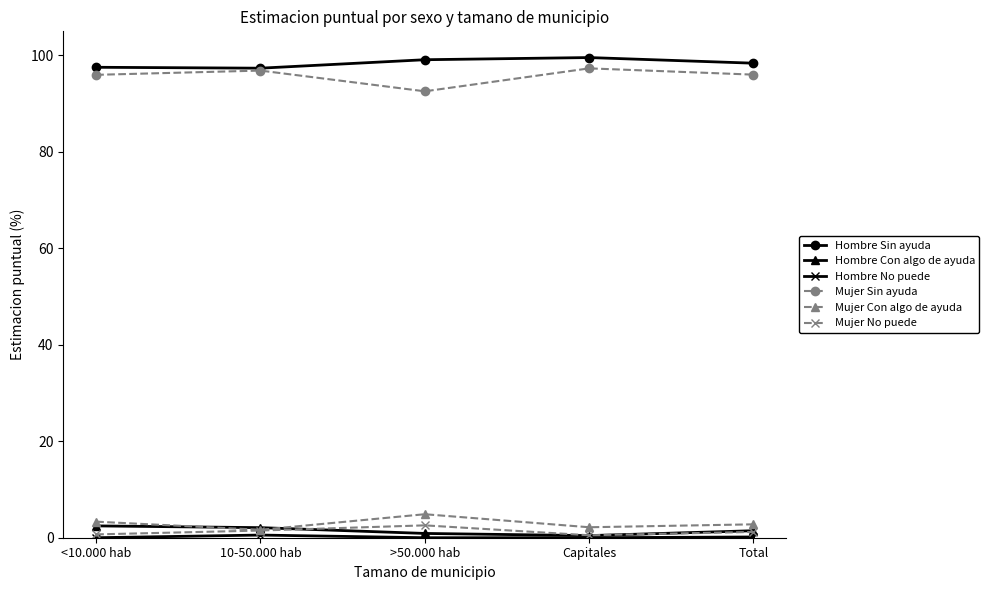

What is the sum of the Hombre Con algo de ayuda values at >50.000 hab and 10-50.000 hab?

3.0